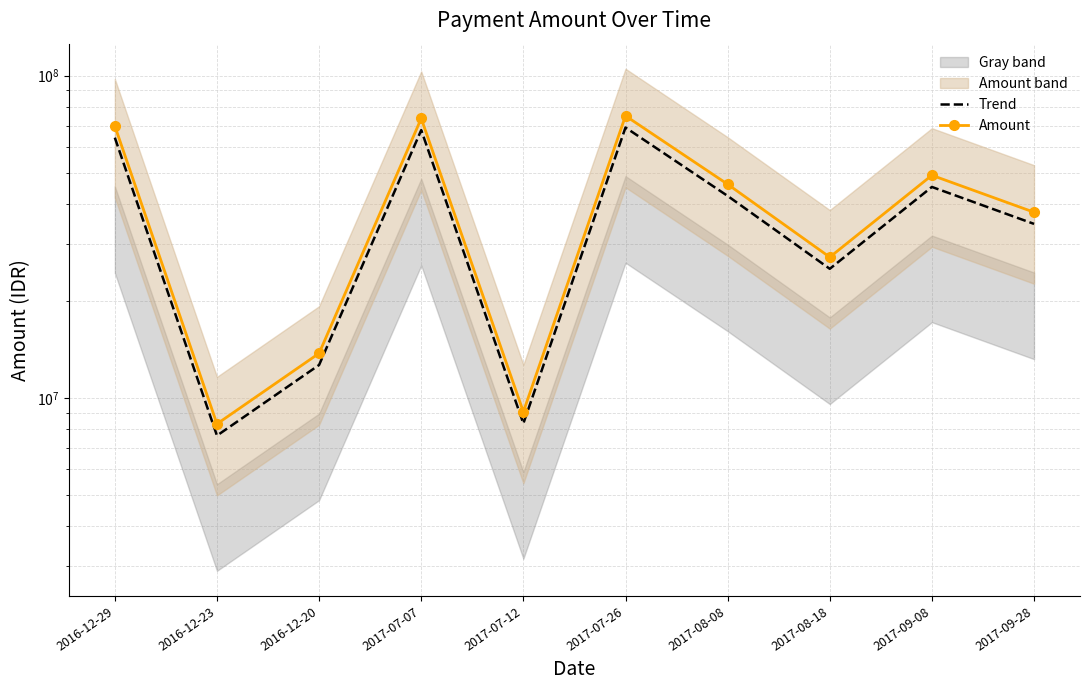

Reading left to right, extract all data points from this chart.

Trend: 64212320	7636000	12650000	67767200	8326000	69040480	42343000	25150040	45149000	34670200
Amount: 69796000	8300000	13750000	73660000	9050000	75044000	46025000	27337000	49075000	37685000